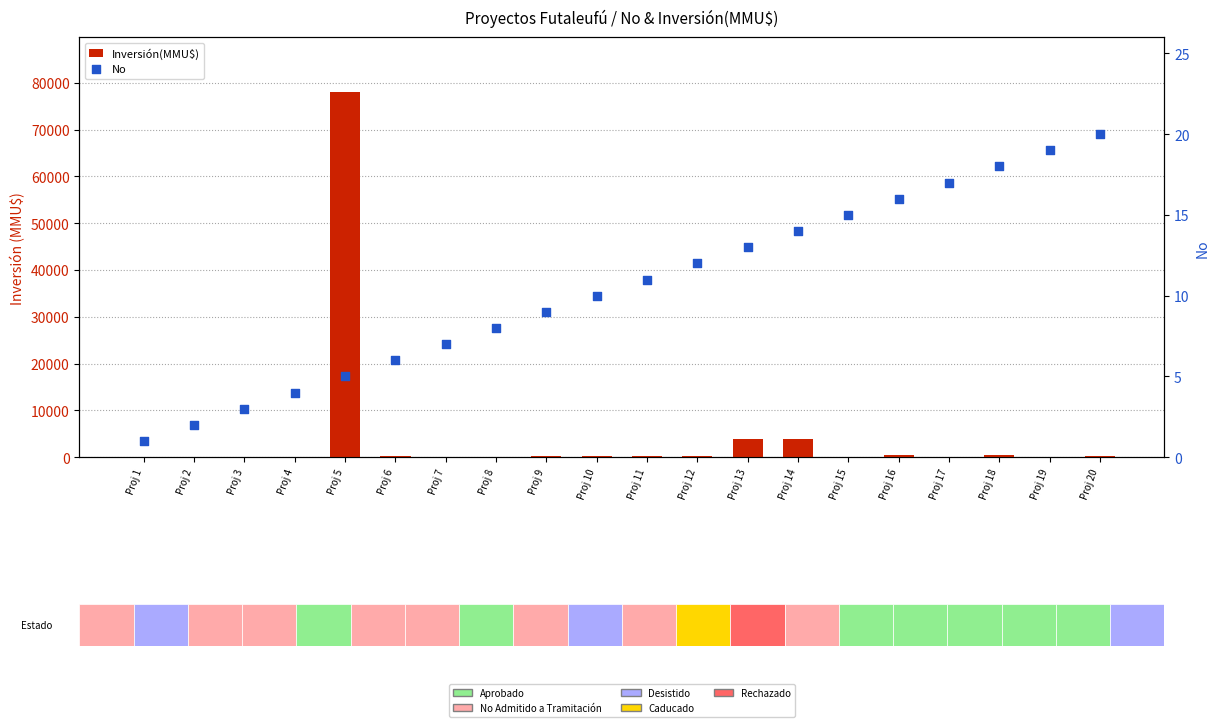

Which series reaches the maximum Y coordinate?

Inversión(MMU$)